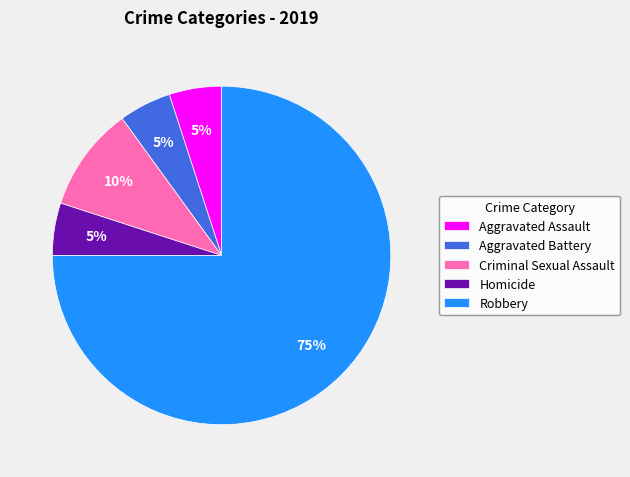

Which has a higher value, Criminal Sexual Assault or Robbery?

Robbery